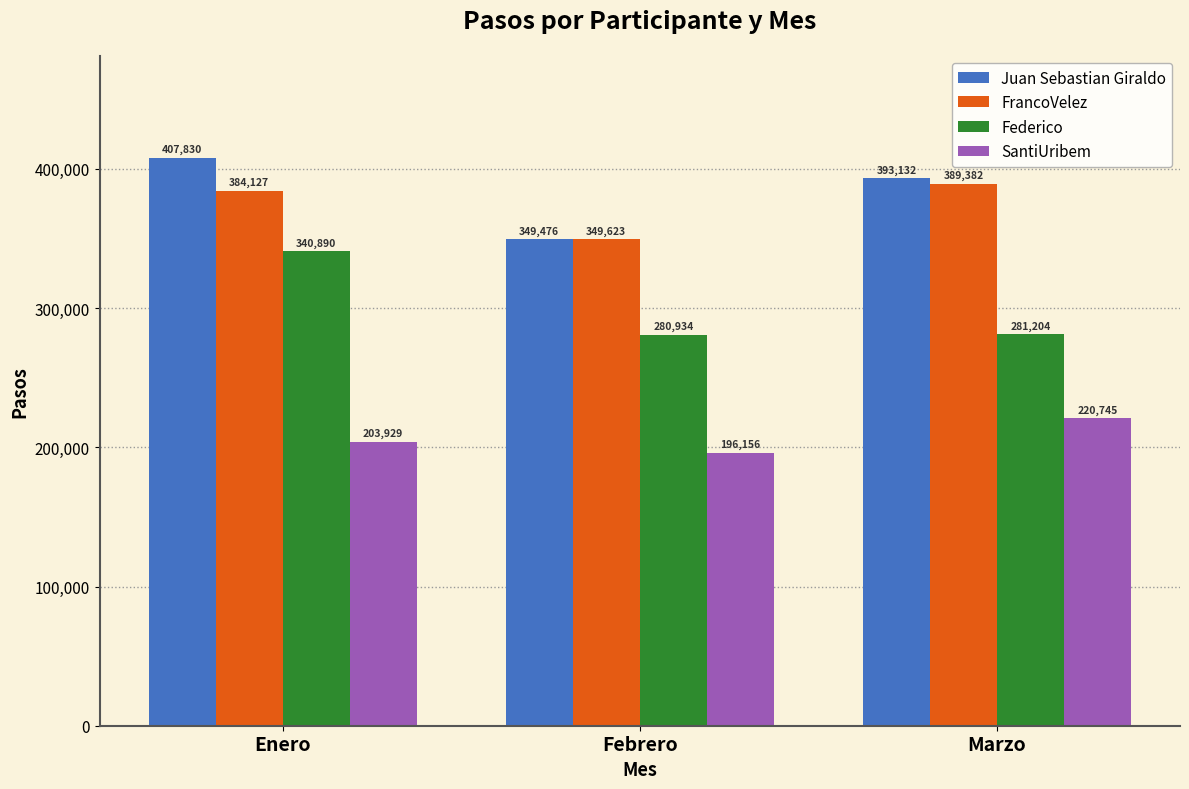

What is the maximum value shown in the chart?

407830